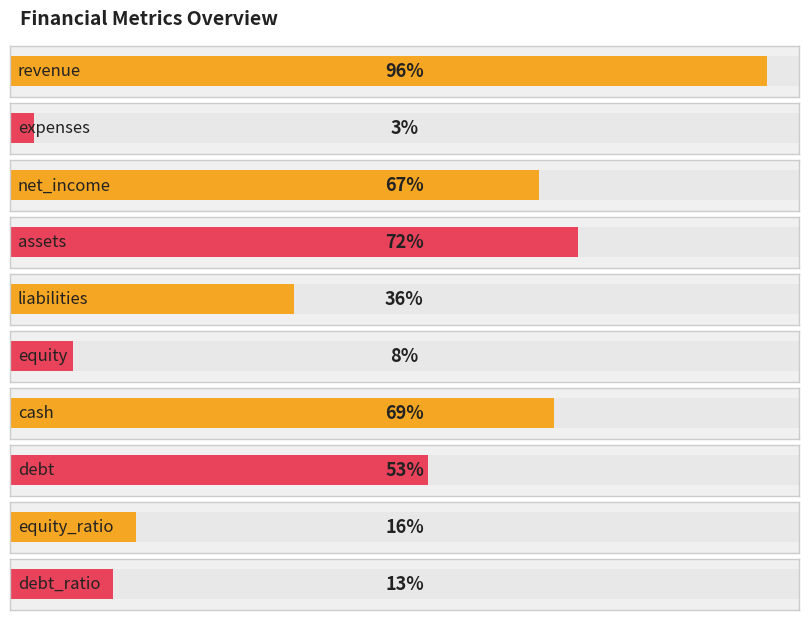

How many categories are shown in the chart?

10